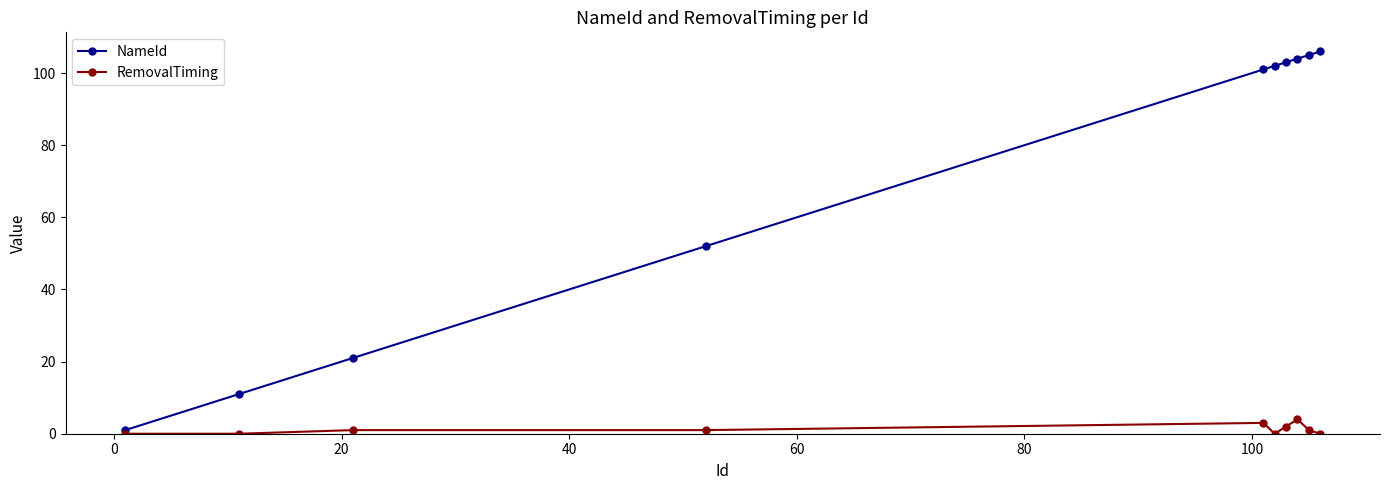

List the series in order of their peak value, highest first.

NameId, RemovalTiming